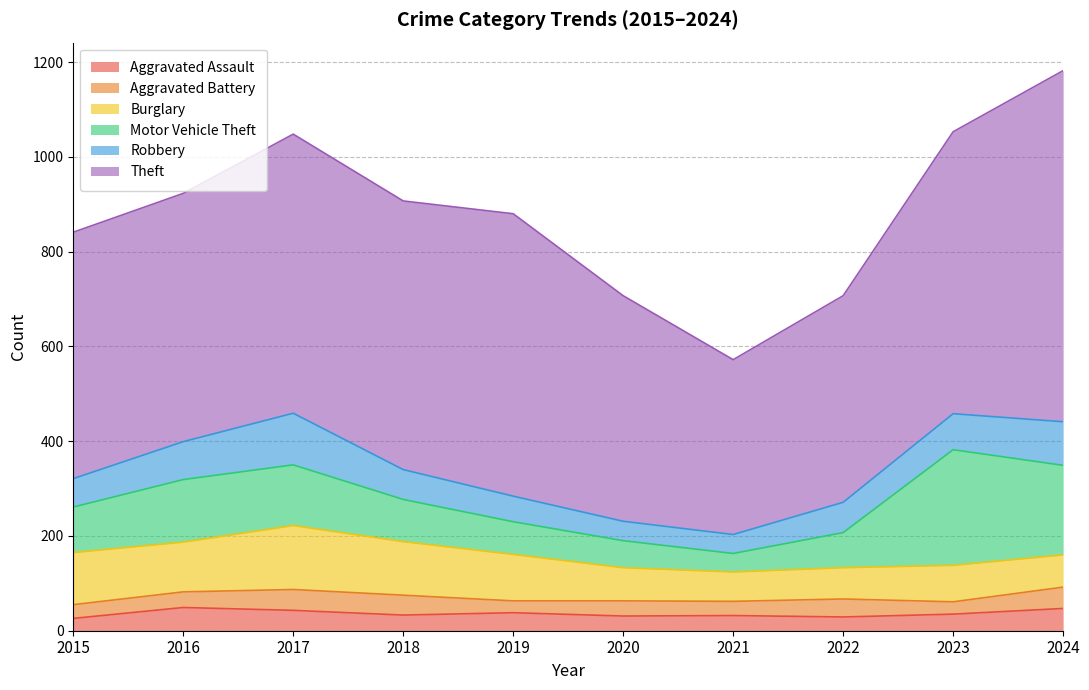

At which category does the chart reach its peak across all series?

2024